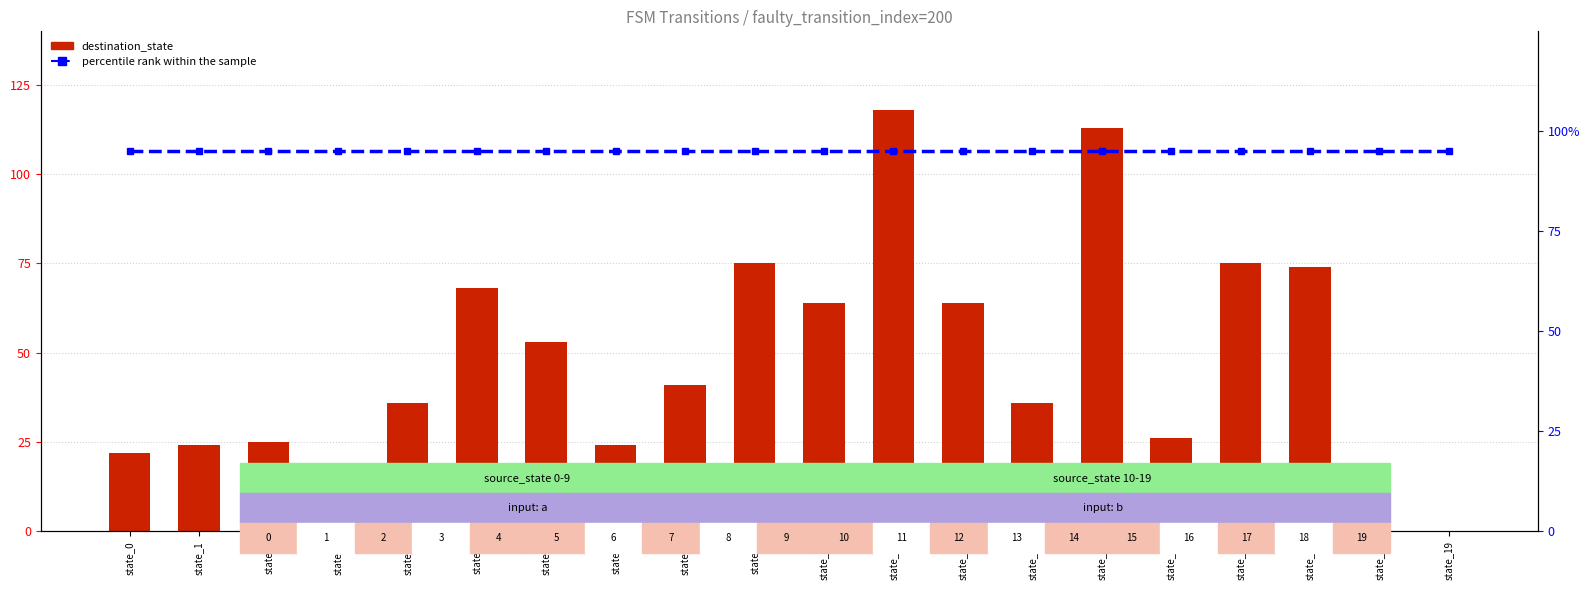

What is the value of the destination_state bar at the 3rd from the left?

25